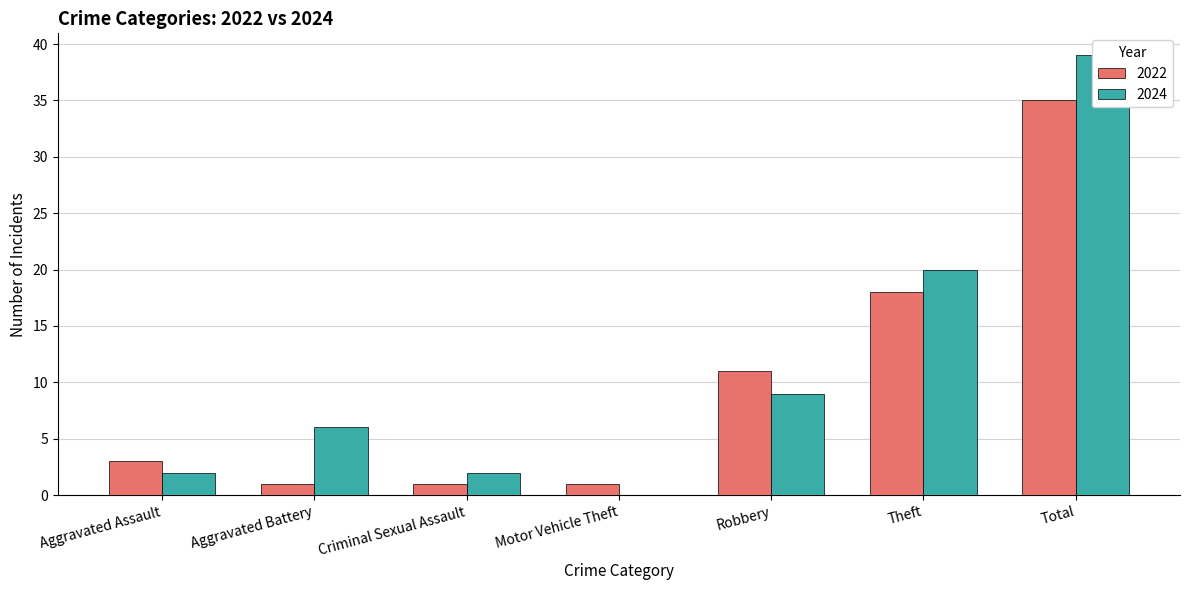

Rank the series by their average value, from highest to lowest.

2024, 2022